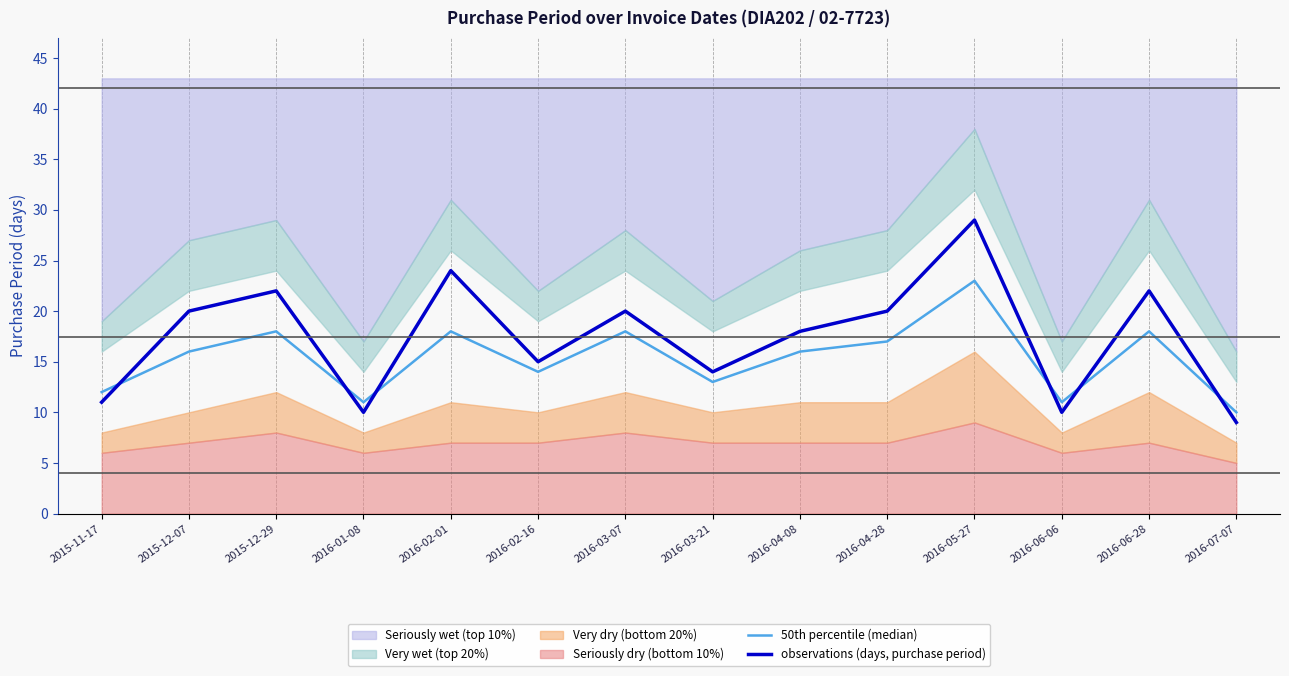

Reading left to right, transcribe all the data shown in this chart.

50th percentile (median): 12	16	18	11	18	14	18	13	16	17	23	11	18	10
observations (days, purchase period): 11	20	22	10	24	15	20	14	18	20	29	10	22	9